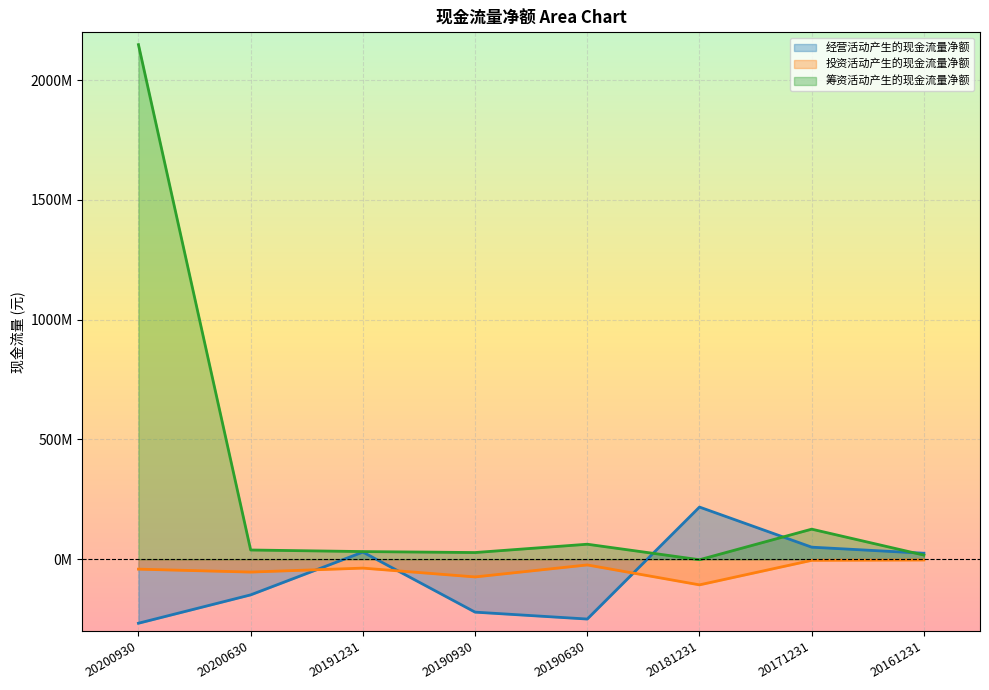

What is the total value across all series at 20190930?

-267524168.2